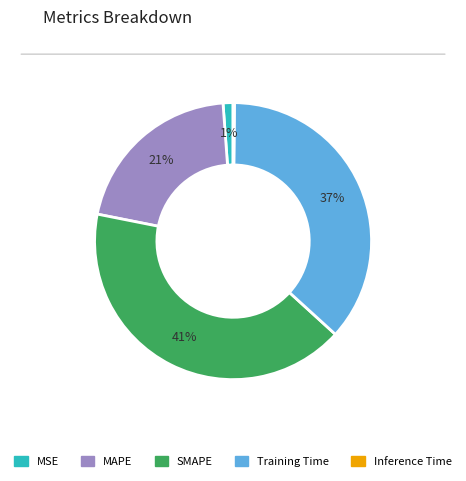

Does Training Time account for over 50% of the chart?

No